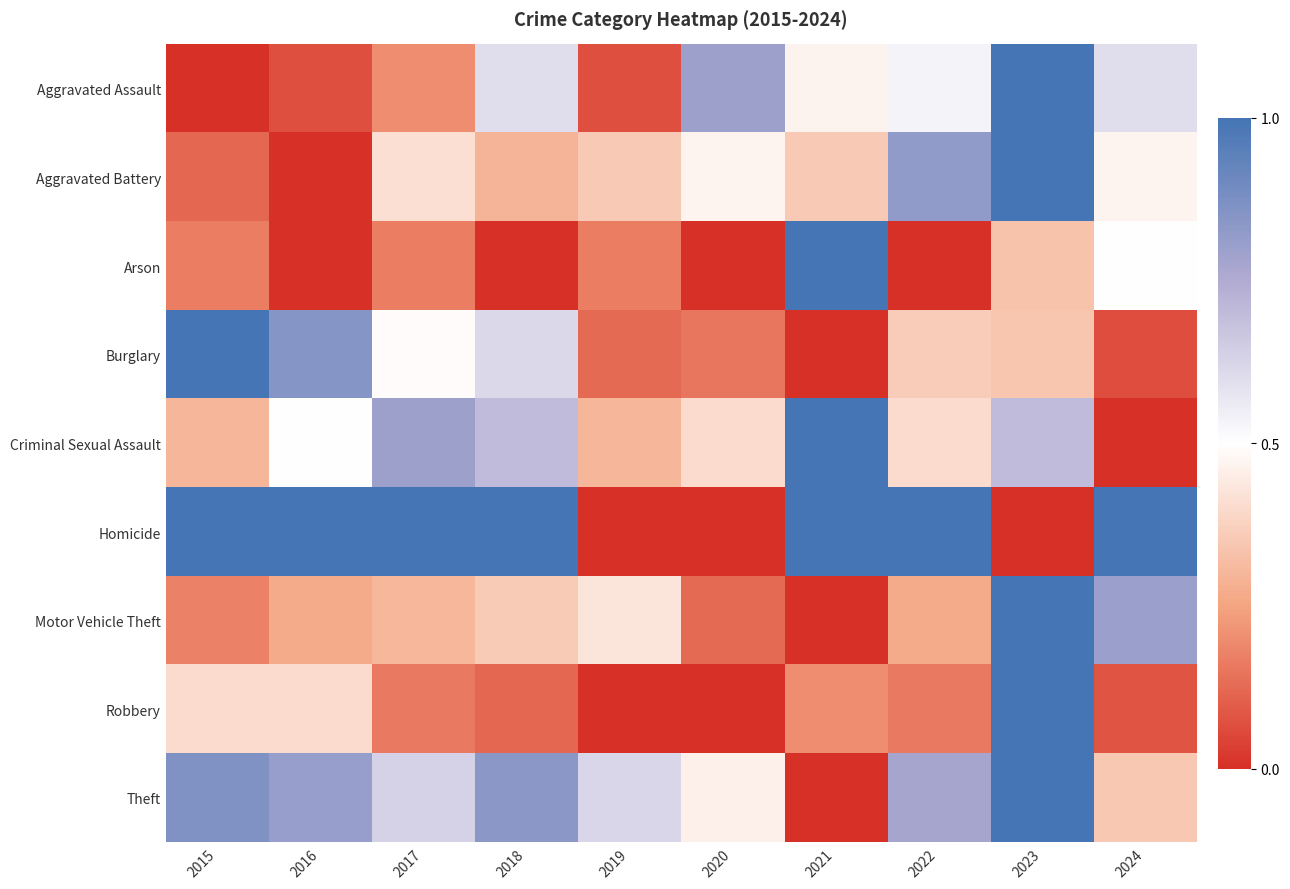

Between 2017 and 2021, which series saw the biggest shift?

Arson